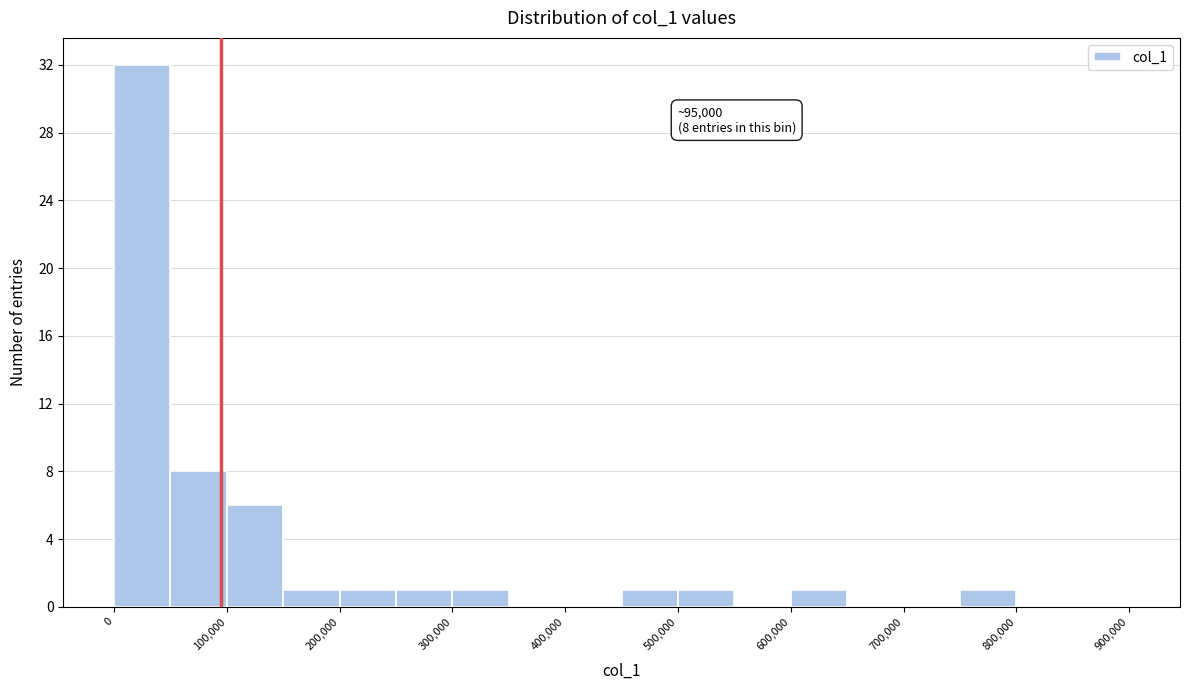

Over which range of the x-axis is the bar tallest?

0 to 50000